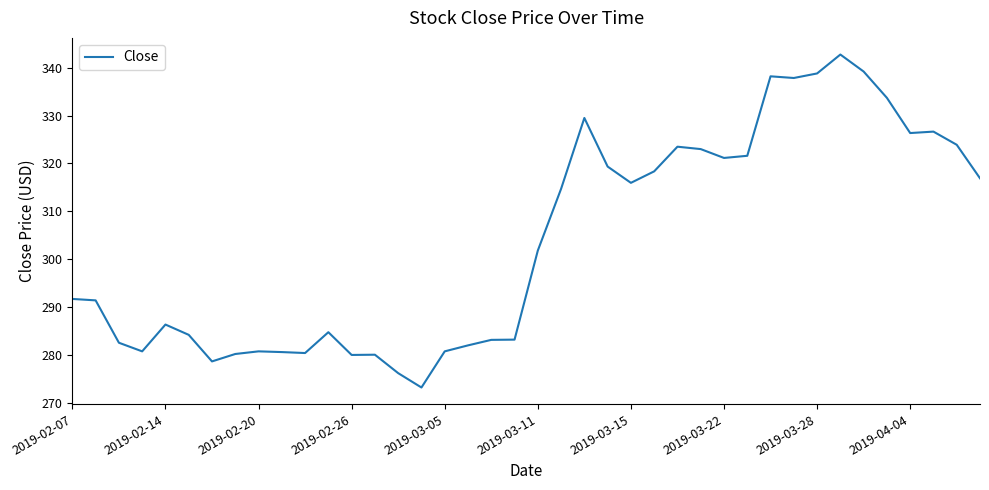

What is the minimum value shown in the chart?

273.2